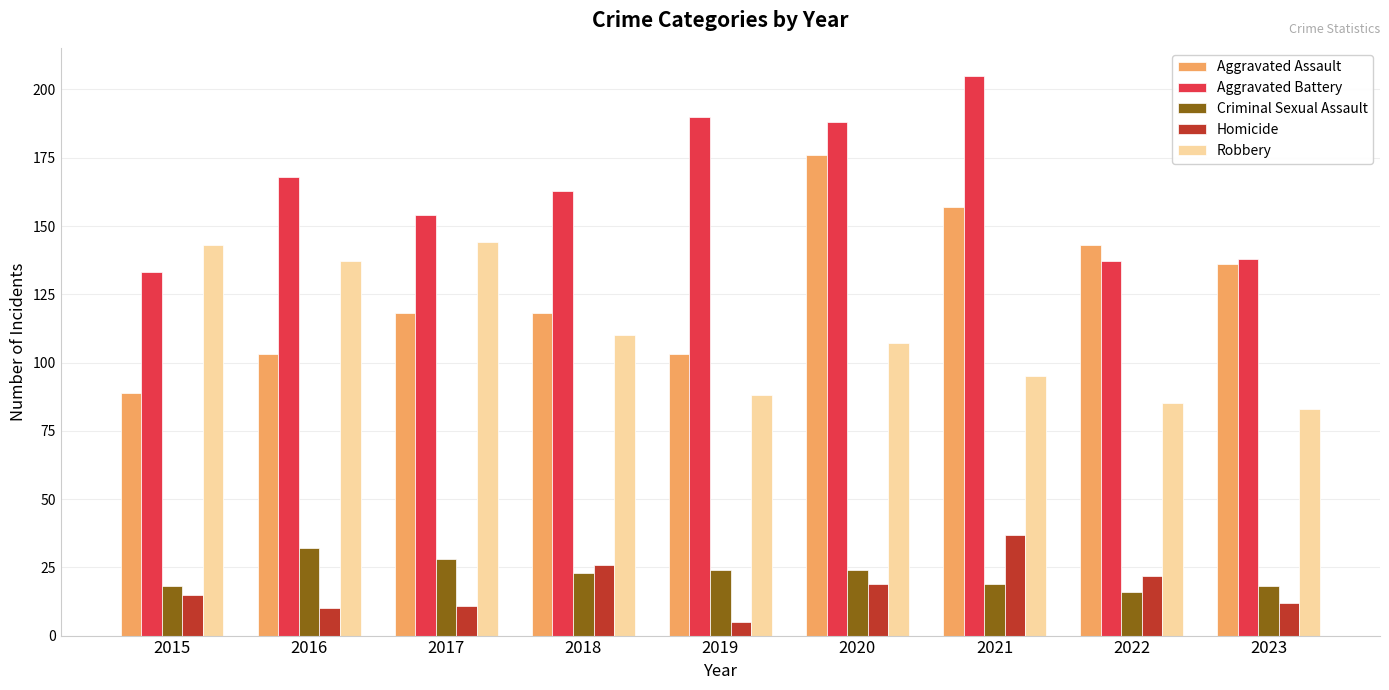

Is it true that Criminal Sexual Assault equals 21 at 2016?

False